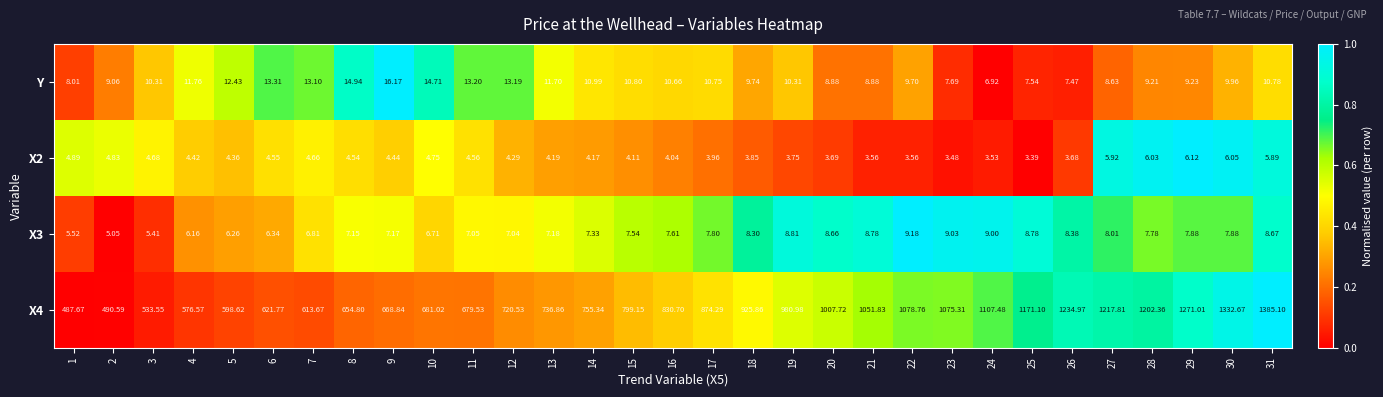

Is the value of X4 at 27 greater than the value of Y at 28?

Yes